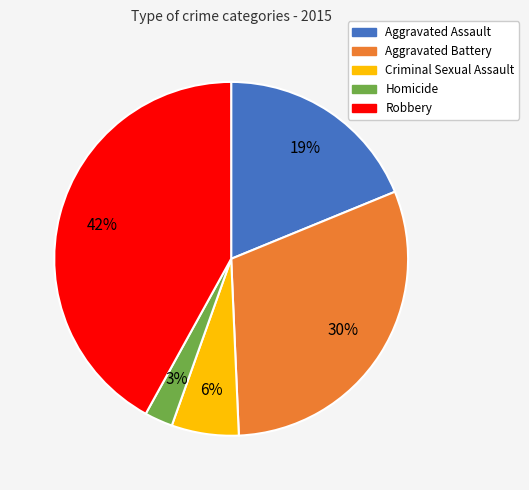

What is the ratio of the value at Aggravated Battery to the value at Robbery?

0.7